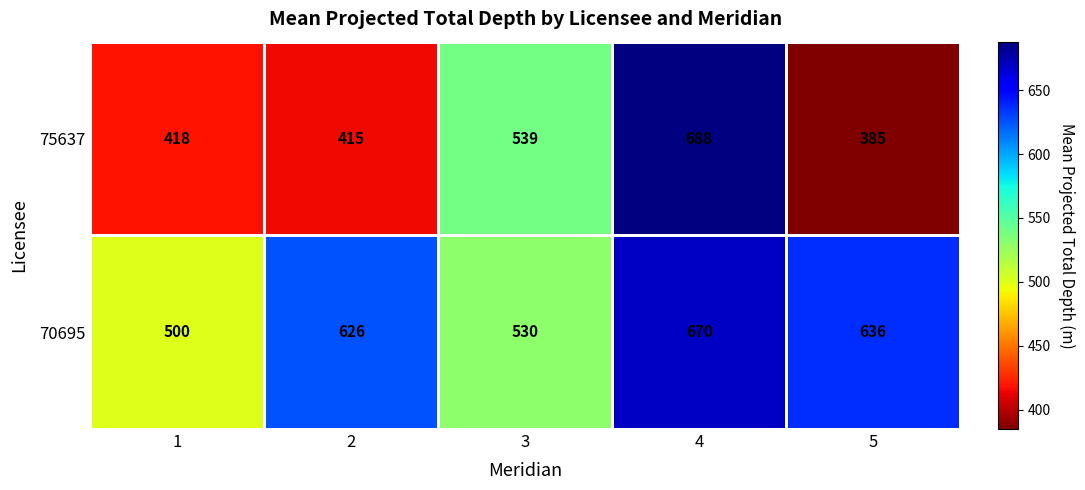

At how many categories does at least one series exceed 531?

4